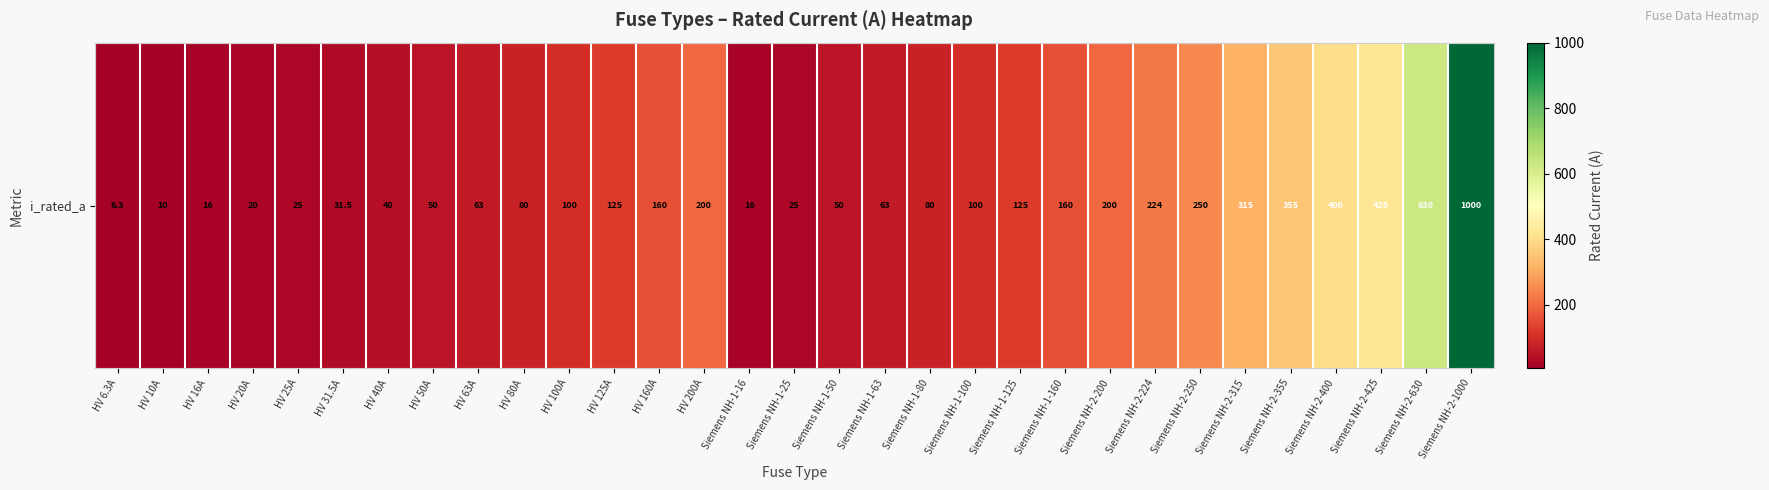

Between Siemens NH-2-224 and Siemens NH-2-200, which is larger?

Siemens NH-2-224